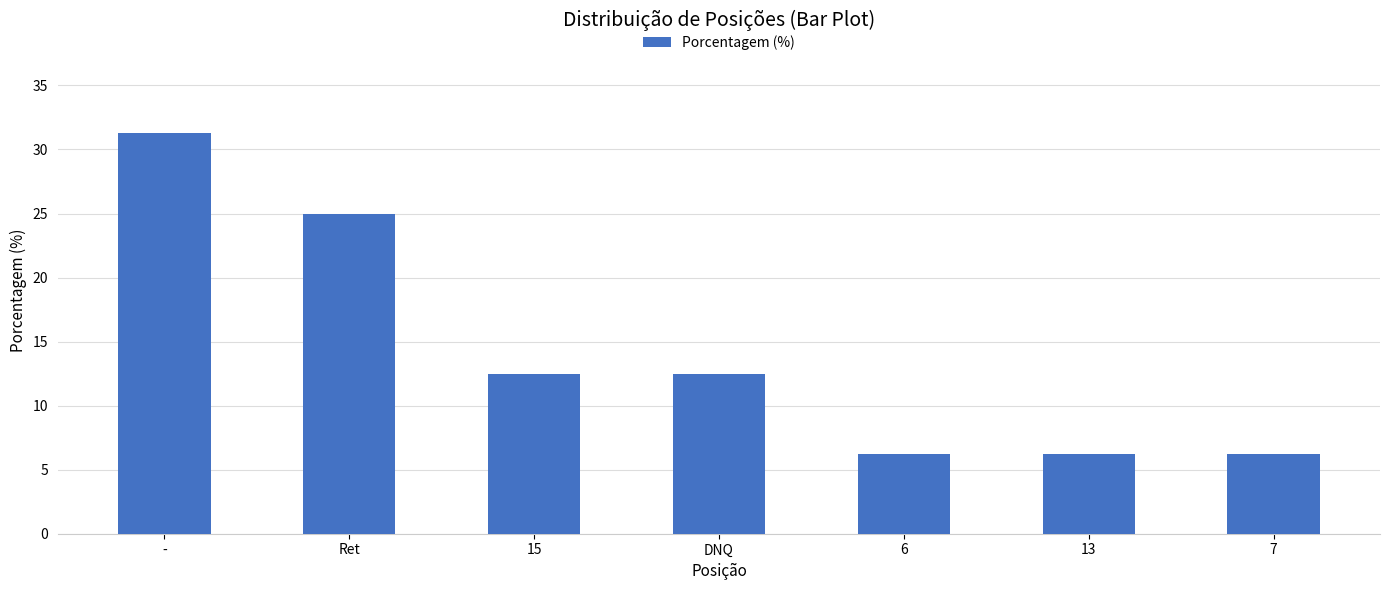

What is the label of the 4th bar from the left?

DNQ